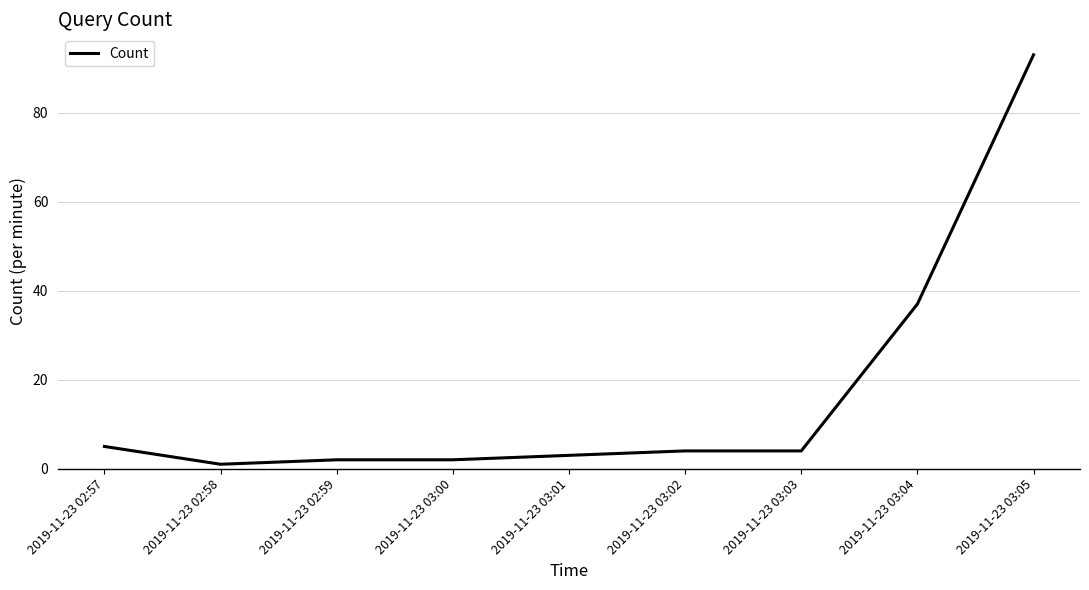

Is it true that the value at 2019-11-23 03:04 is 59?

False